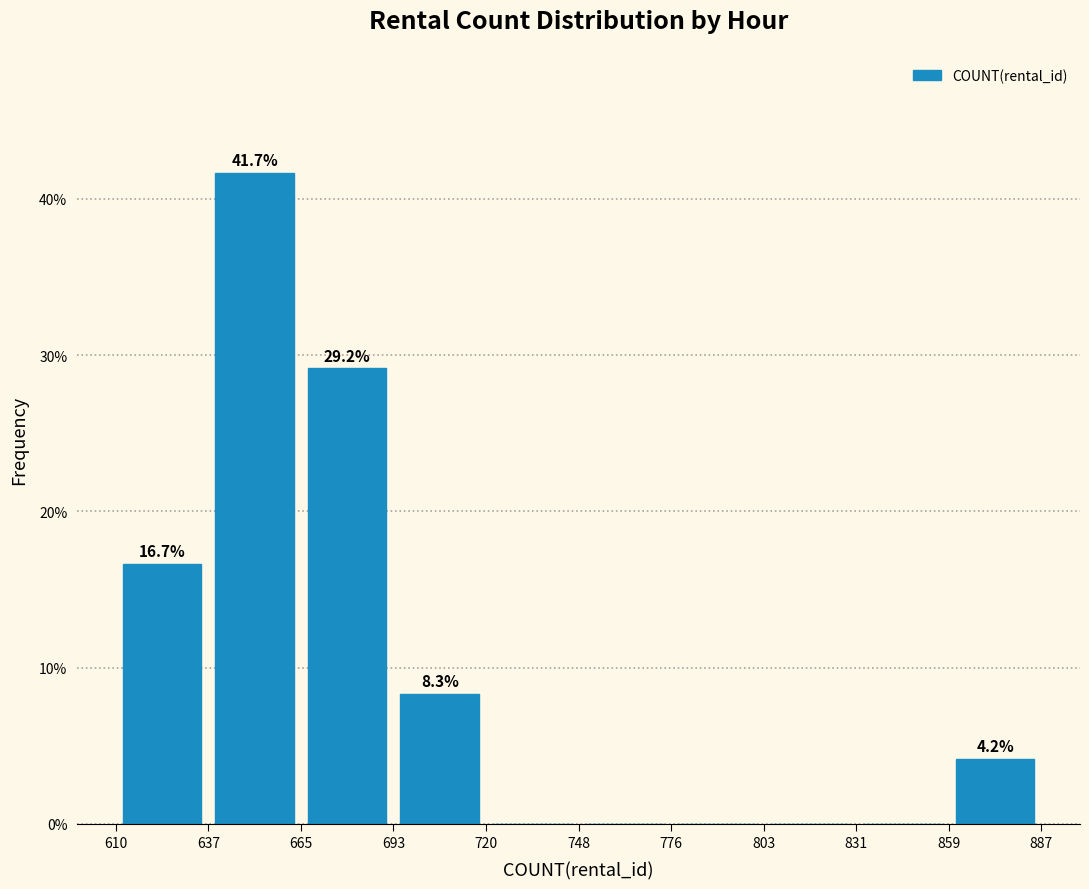

Over which range of the x-axis is the bar tallest?

637 to 665